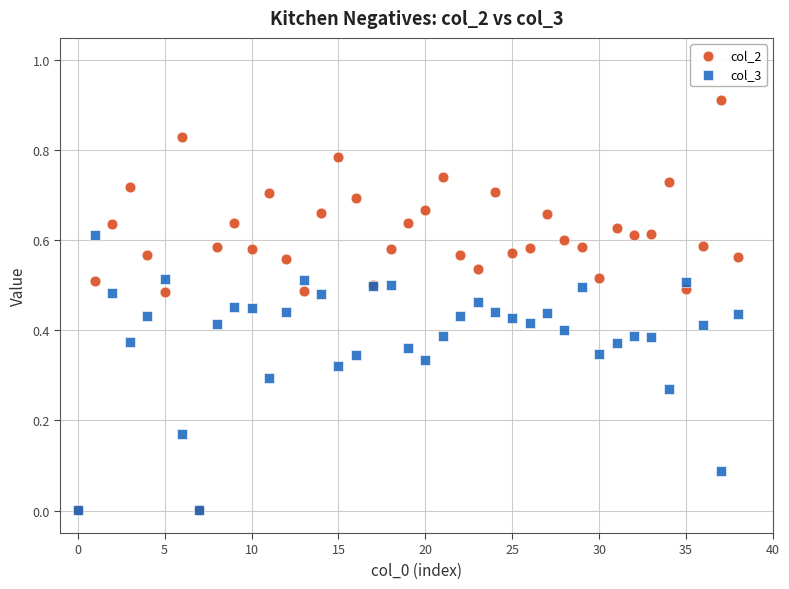

Which series has the largest Y range (max minus min)?

col_2